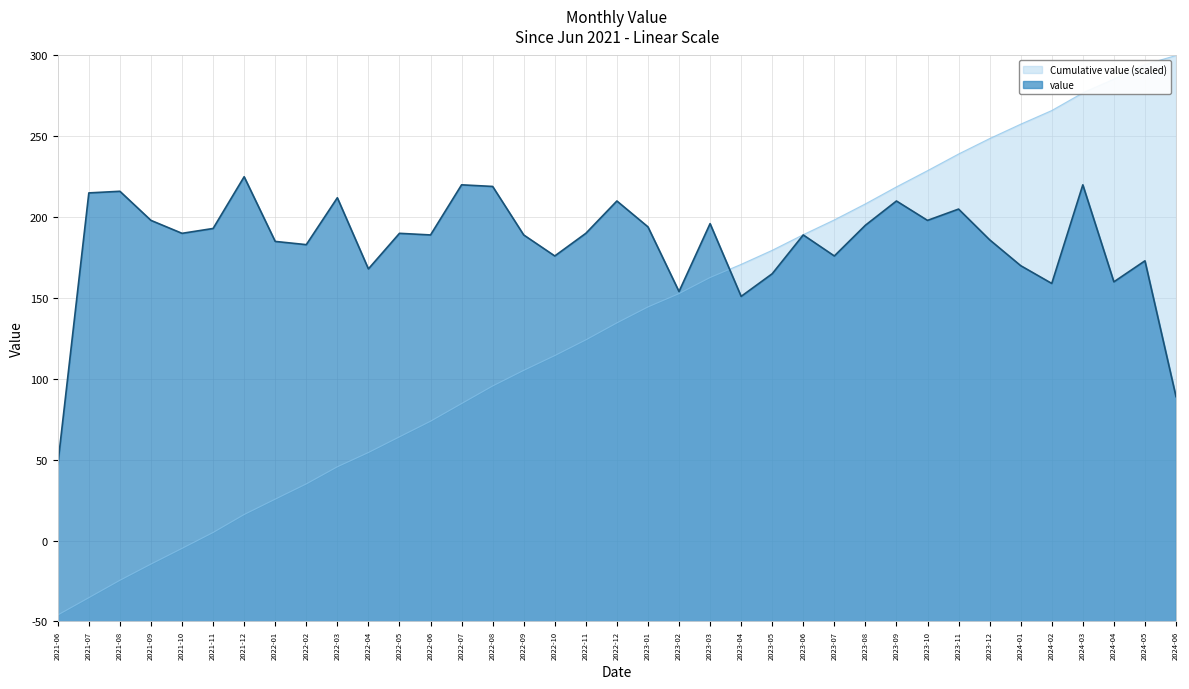

What position from the left is 2024-06?

37